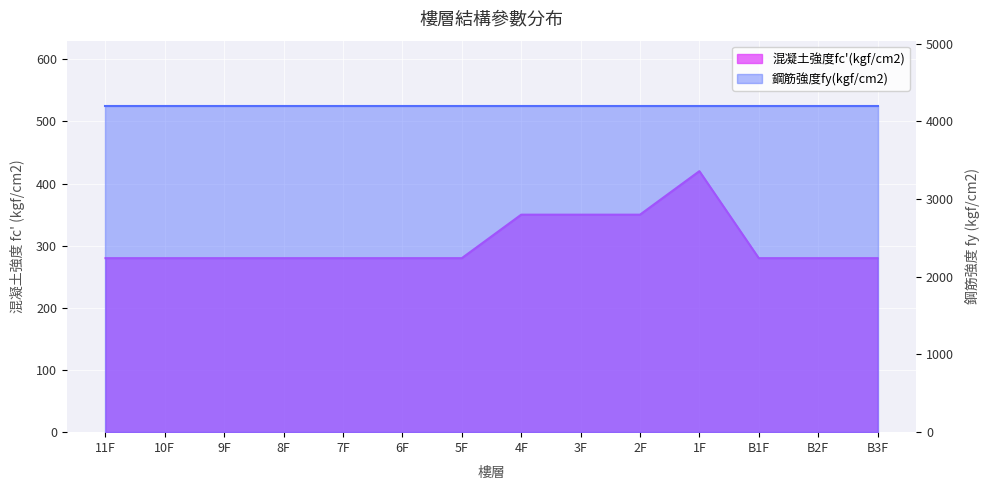

What is the value of the 11th point from the left?

420